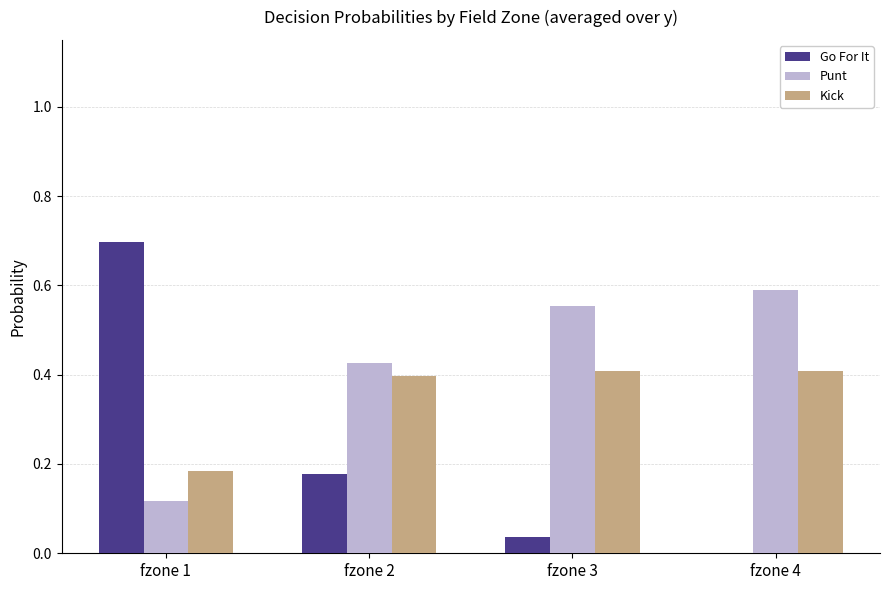

Are the bars grouped side by side (vs. stacked)?

Yes